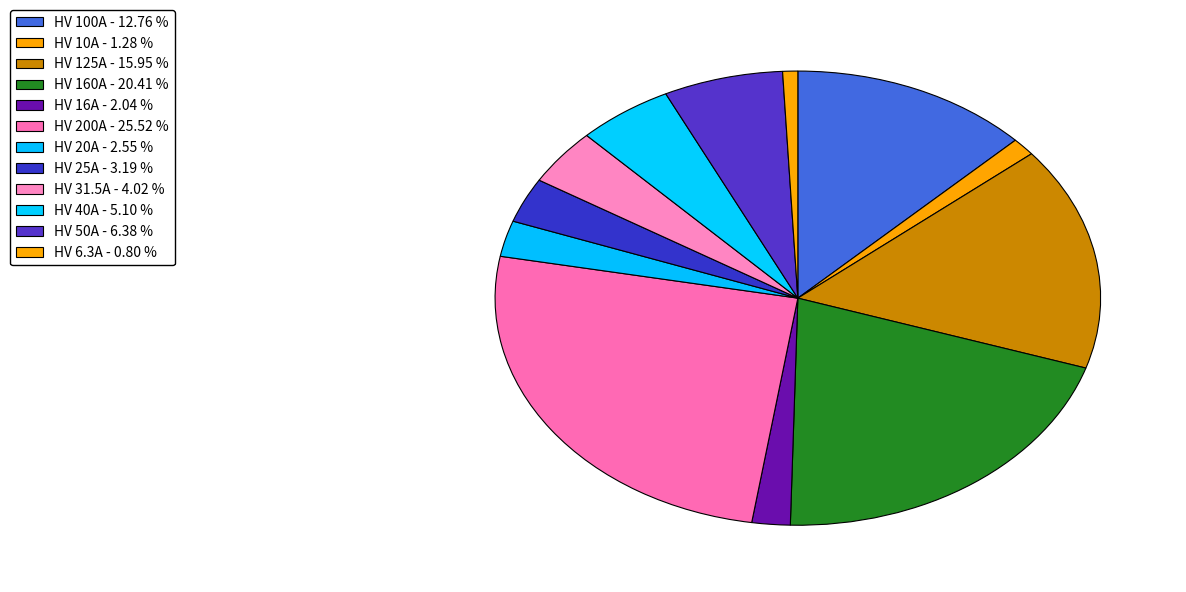

What percentage is the HV 50A slice, to the nearest percent?

6%